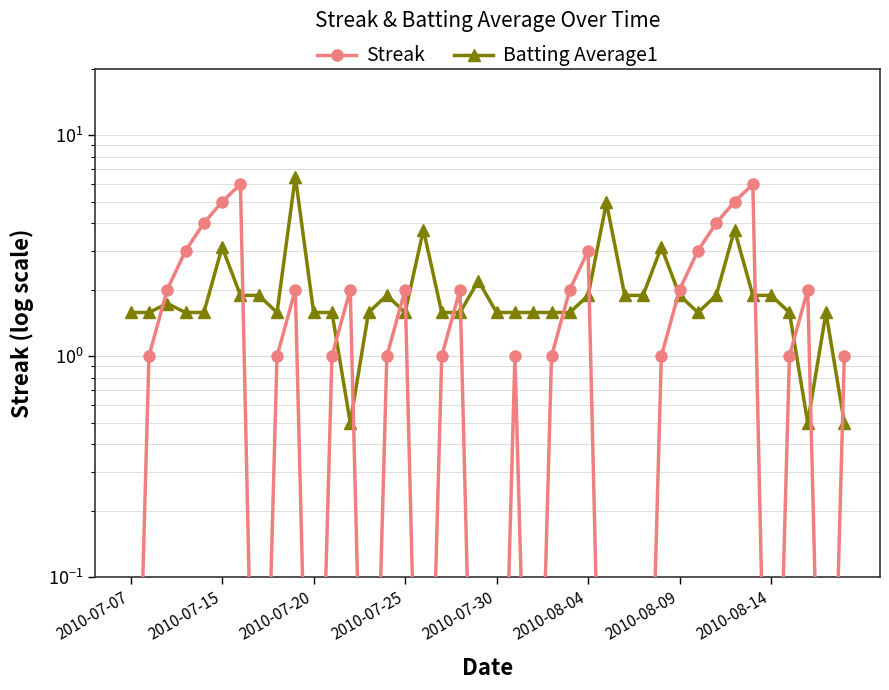

True or false: Batting Average1 has a value of 1.9 at 28.

True